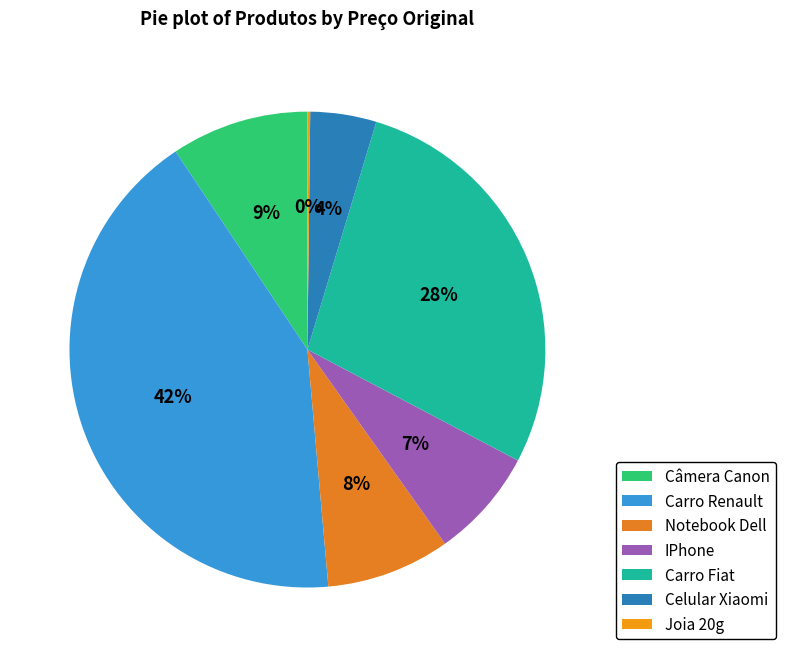

To the nearest percent, what is the difference between the Carro Fiat and IPhone slice percentages?

21%